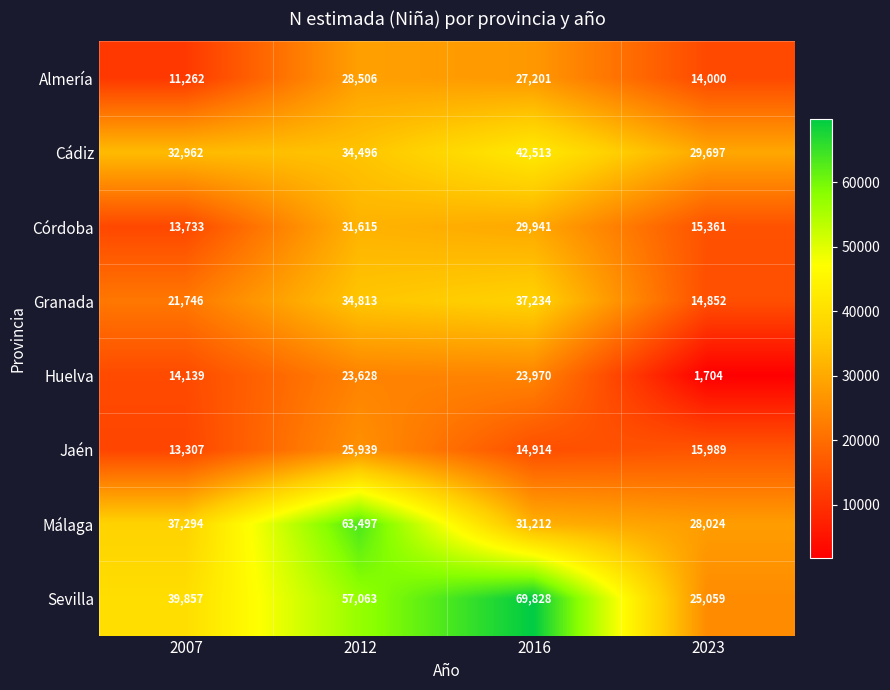

Which label corresponds to the largest value in the chart?

2016